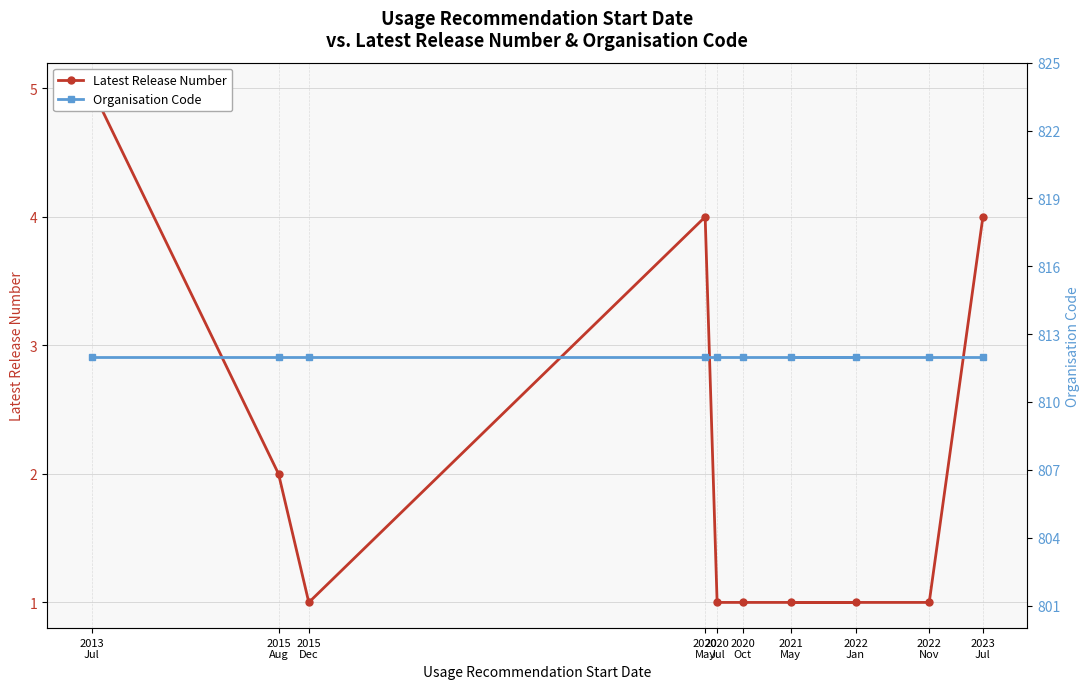

True or false: Organisation Code and Latest Release Number intersect in this chart.

False